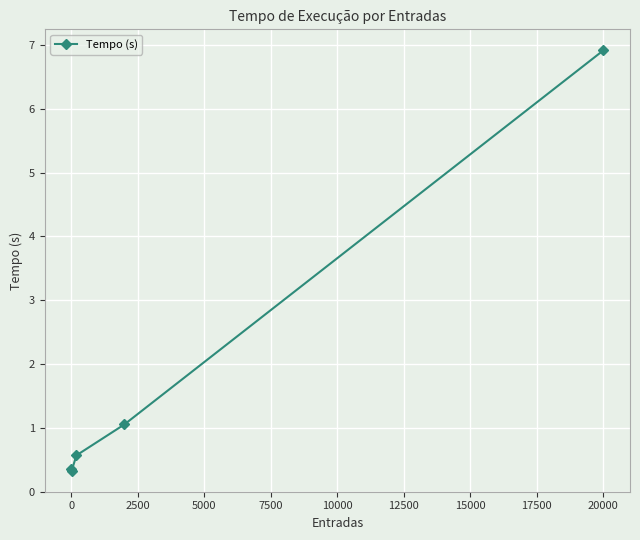

What is the value of the 1st point from the left?

0.3